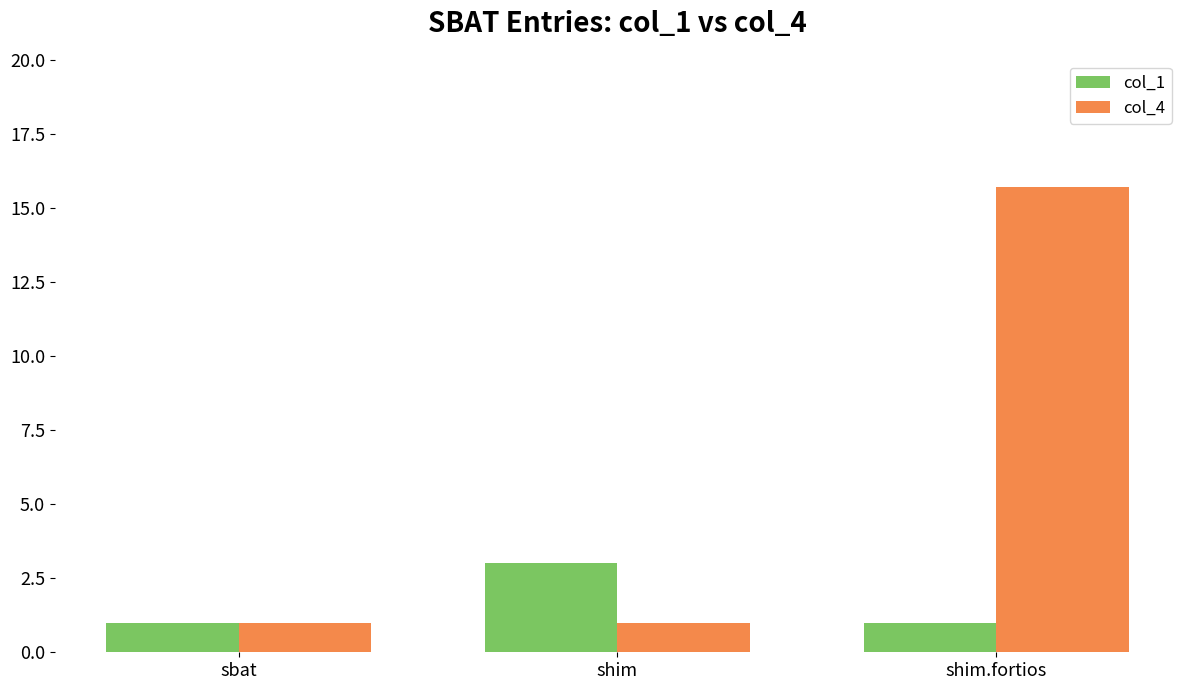

What is the label of the 3rd bar from the right?

sbat